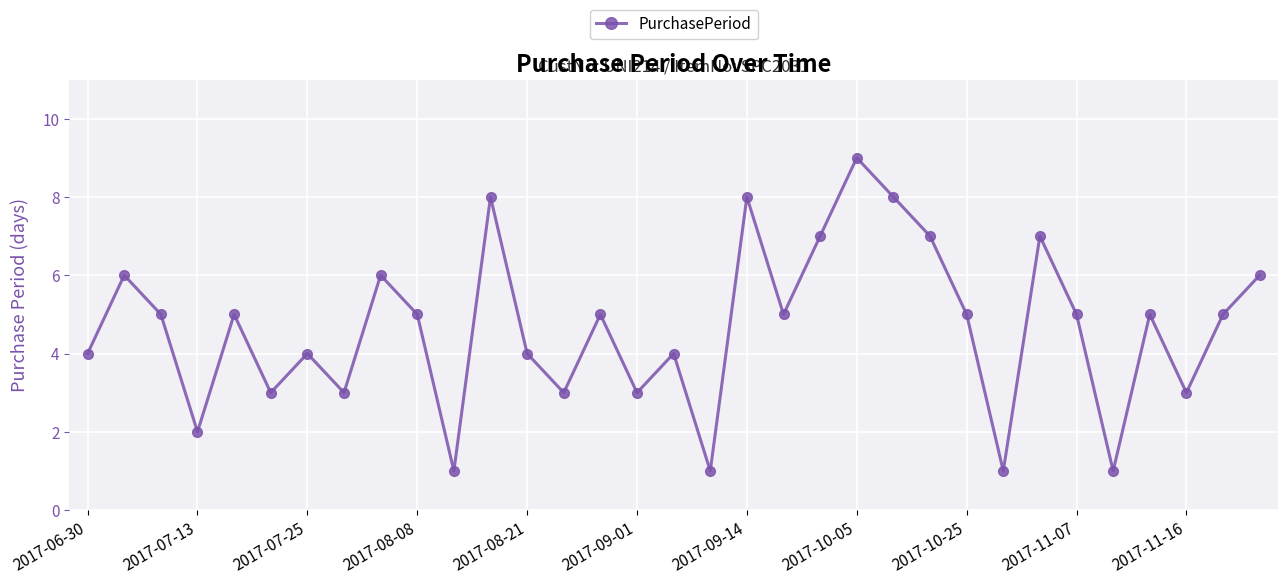

How many interior local peaks (higher than both neighbors) does the data have?

11